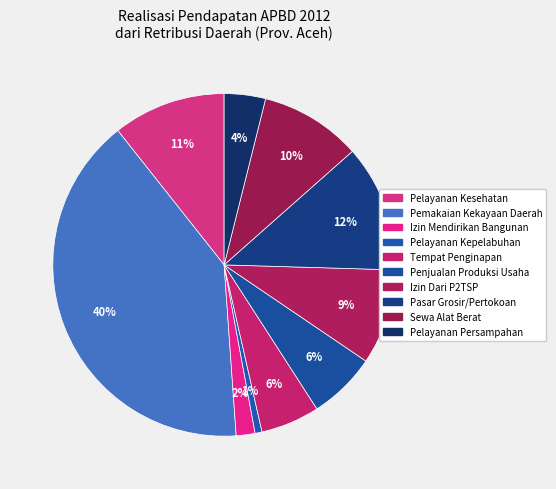

How many segments does this pie chart have?

10